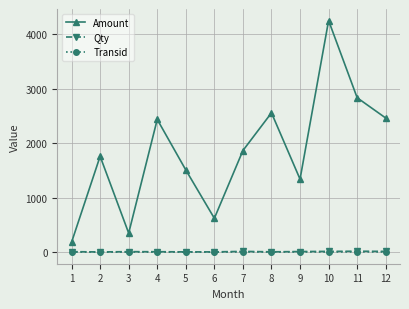

What is the difference between the second highest and minimum values in the Amount series?

2652